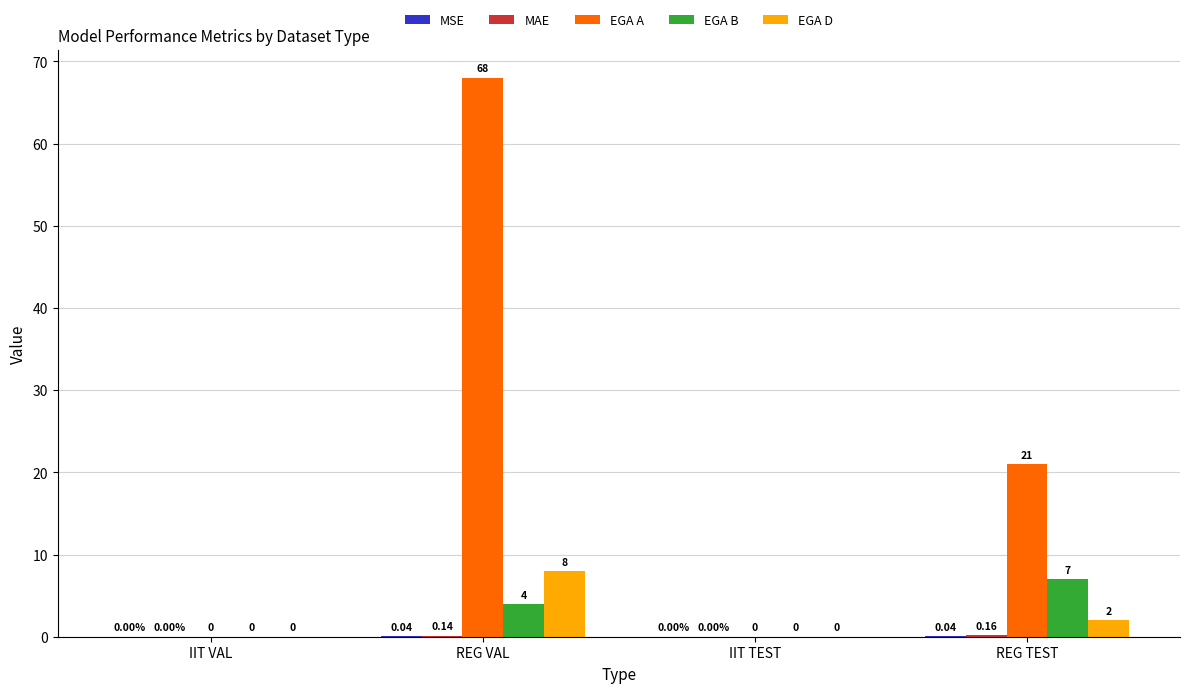

What is the sum of all EGA B values?

11.0